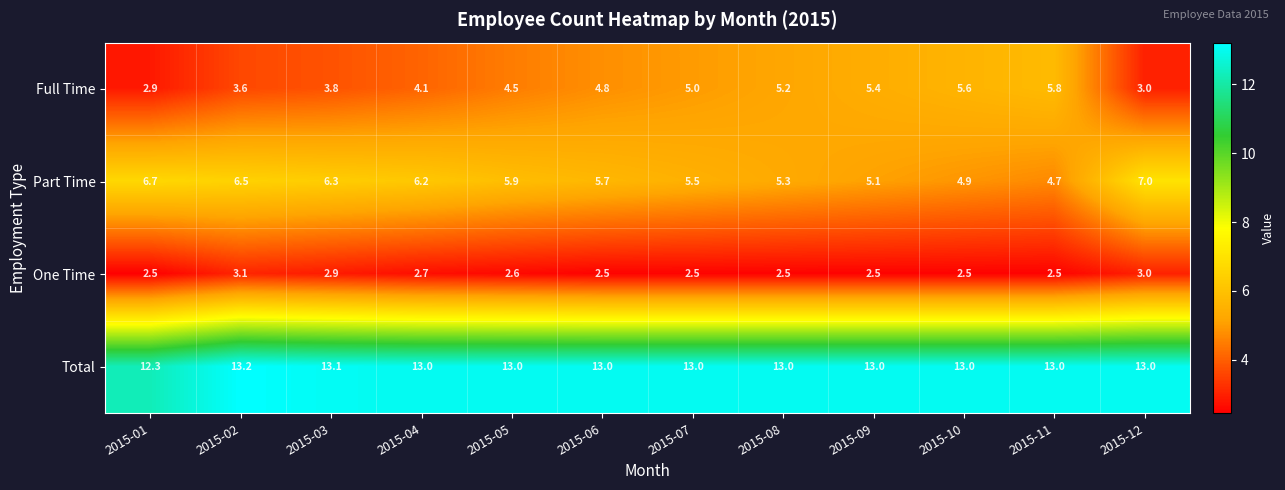

At which label does Full Time reach its peak?

2015-11